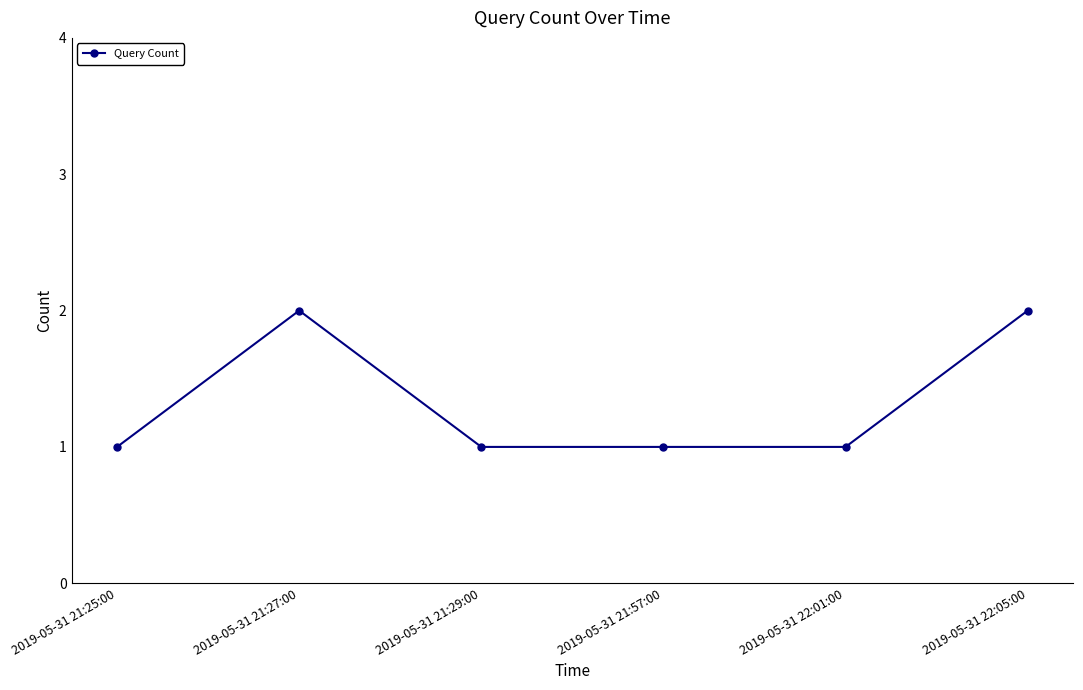

Where is the first local maximum?

2019-05-31 21:27:00